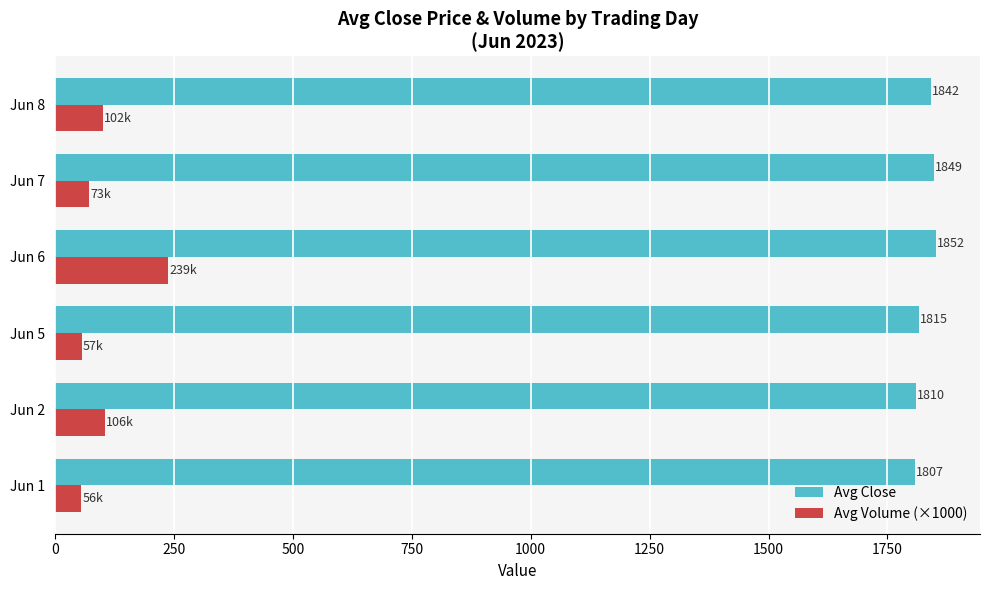

Is the value of Avg Volume (×1000) at Jun 8 greater than the value of Avg Close at Jun 7?

No